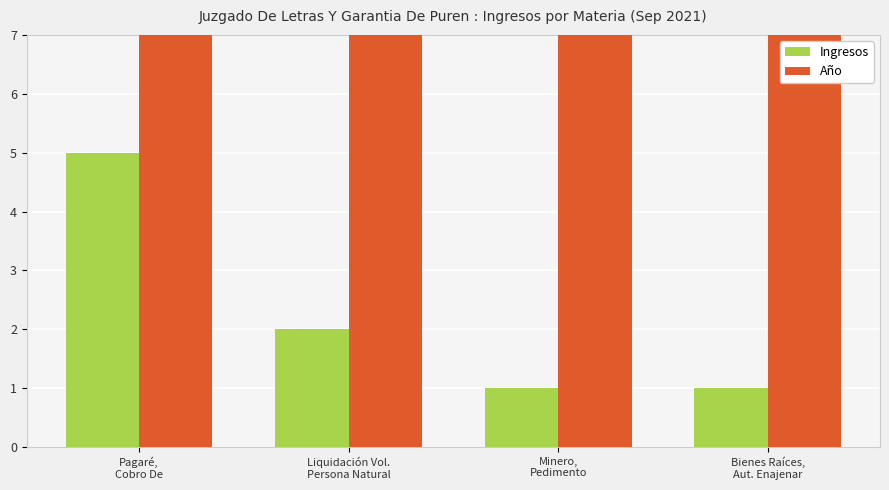

Where is Año nearest to the value 2021?

Pagaré,
Cobro De